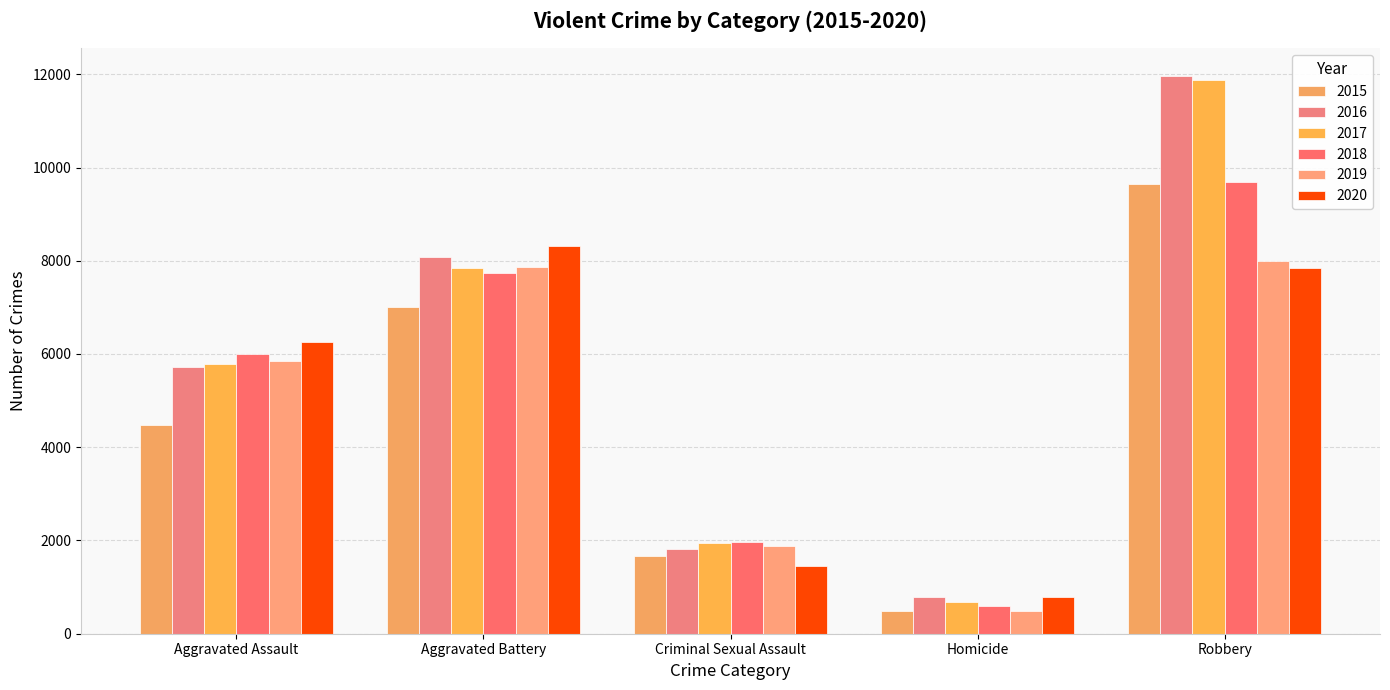

True or false: 2019 has a value of 895 at Homicide.

False